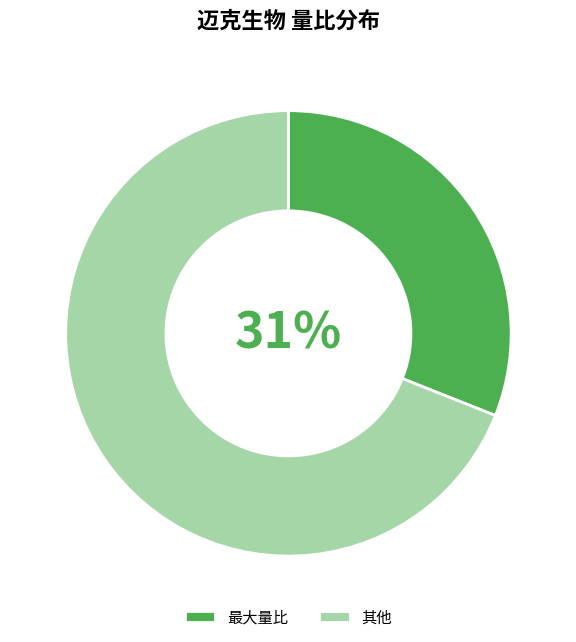

True or false: 其他 accounts for 59% of the total.

False